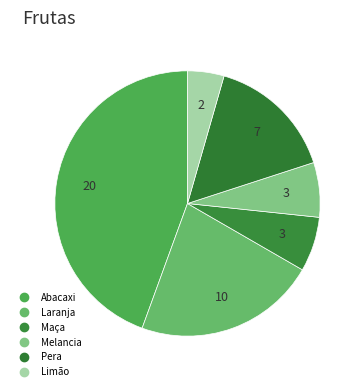

Which category has the smallest portion of the pie?

Limão